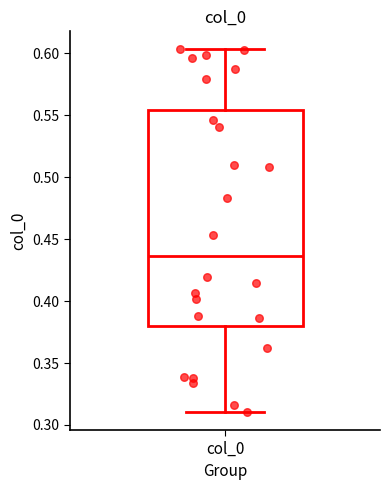

Read this box plot against the y-axis: the position of the median line, the range covered by the box, and the ends of both whiskers. The values are not printed on the chart, so give them approximately, as read against the axis.

median 0.435, box 0.380 to 0.555, whiskers 0.310 to 0.605